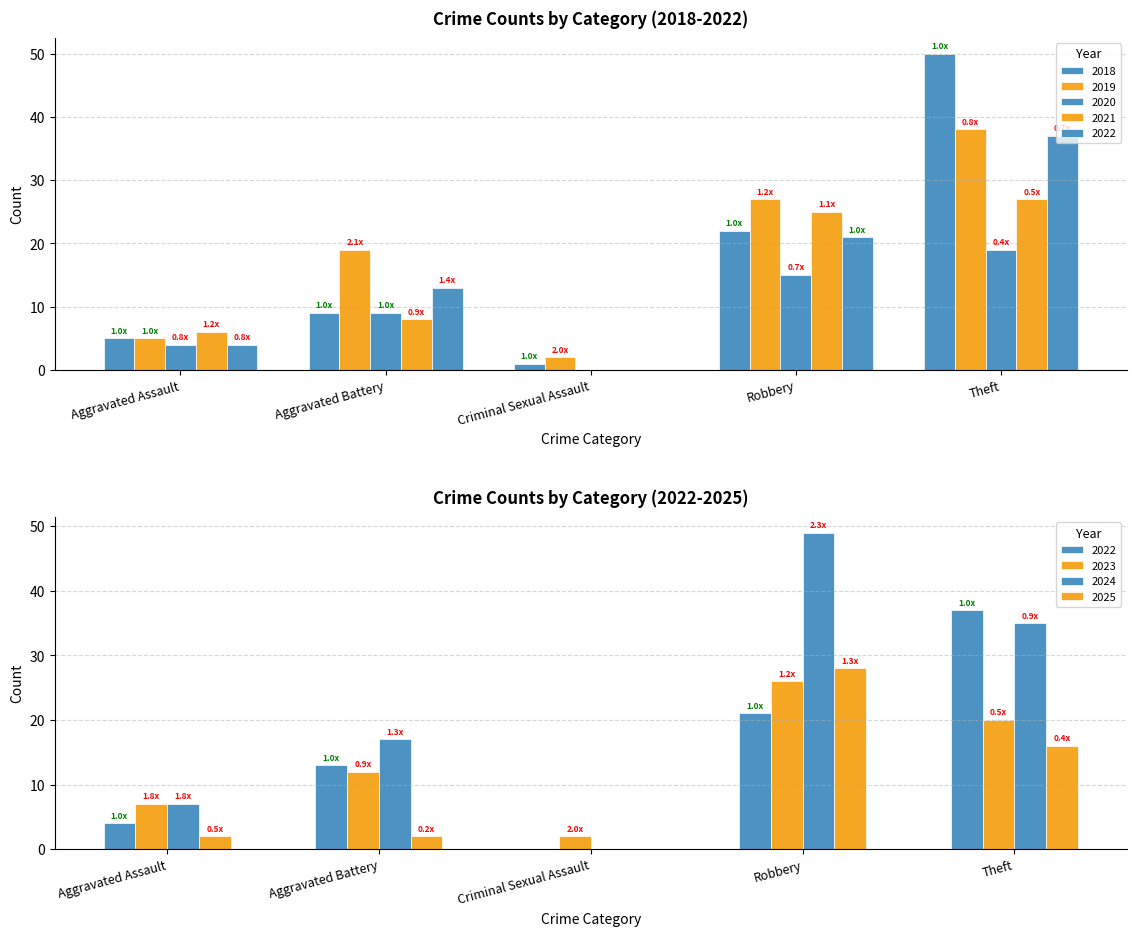

What is the spread (max minus min) of values at Theft?

31